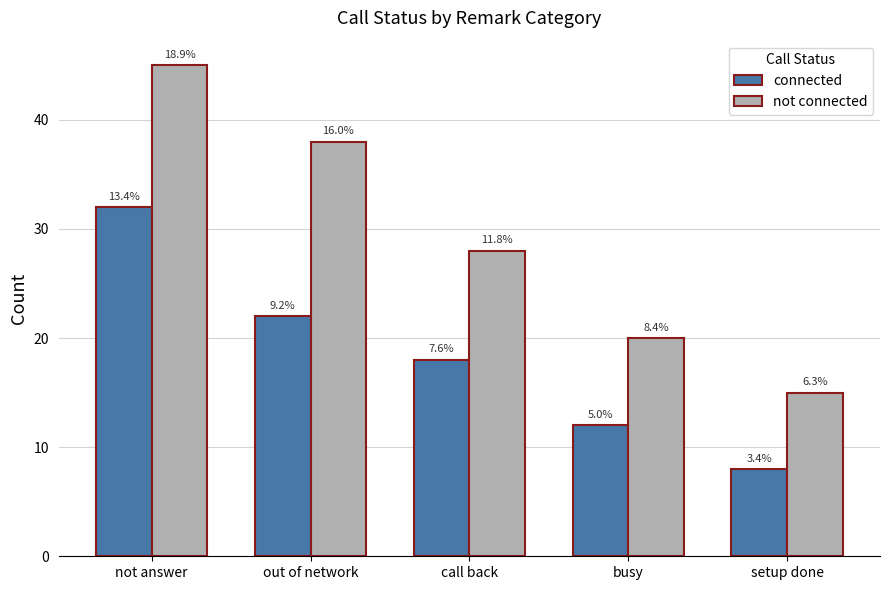

Which series has the widest spread of values?

not connected